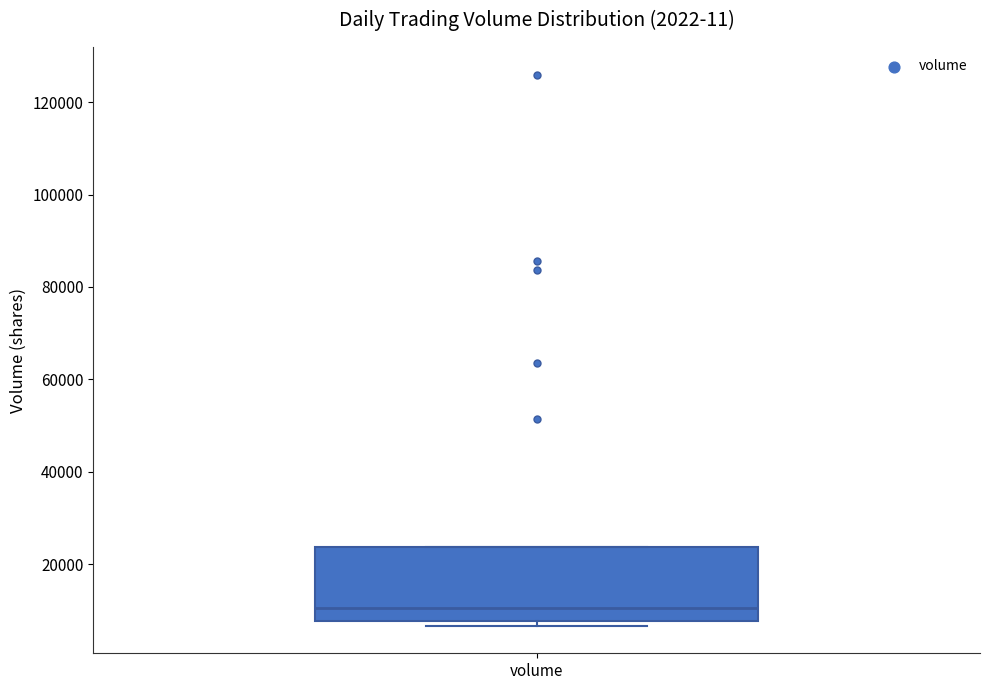

Transcribe this box plot: give where the median line is, the range the box spans, and where the two whiskers end, as read against the y-axis. The values are not printed on the chart, so give them approximately, as read against the axis.

median 10000, box 8000 to 24000, whiskers 6000 to 24000